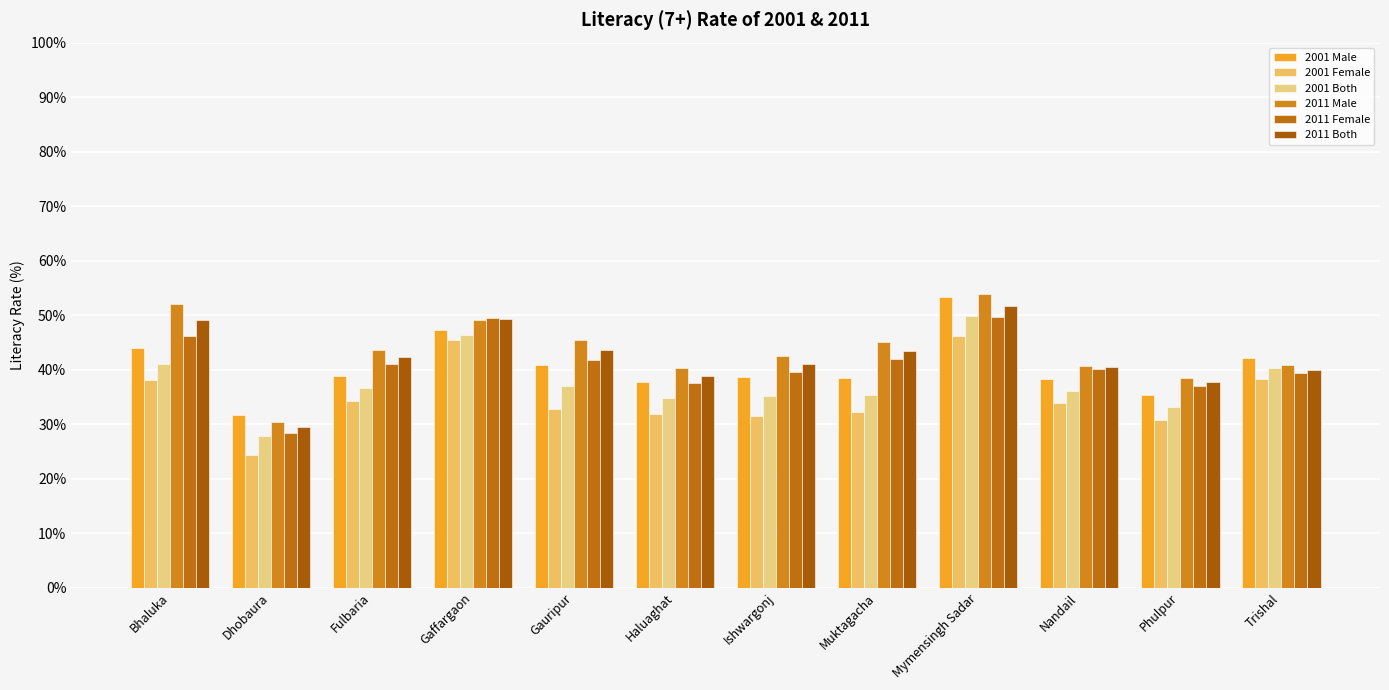

What is the difference between the highest and lowest values at Phulpur?

7.7